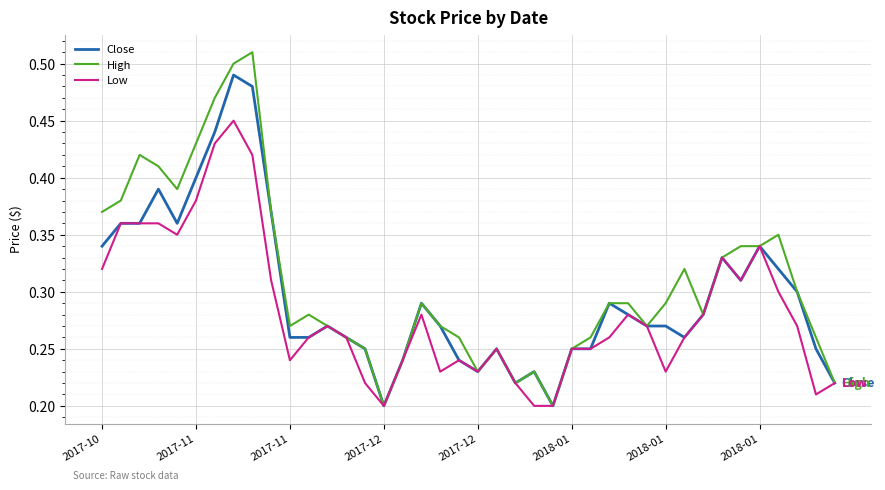

Which series has the widest spread of values?

High